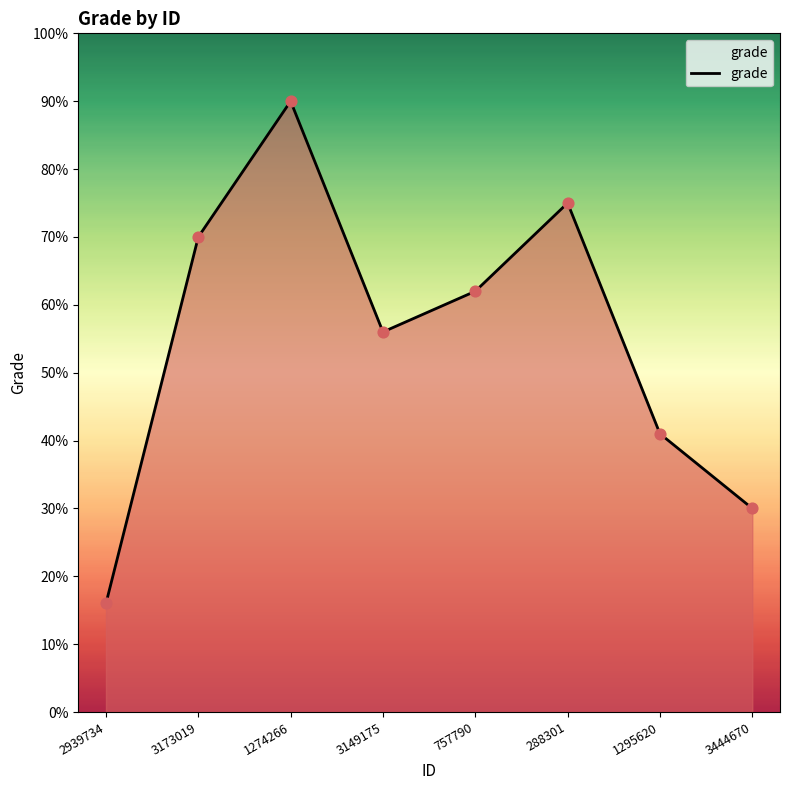

What is the change in value from 3173019 to 3149175?

-14